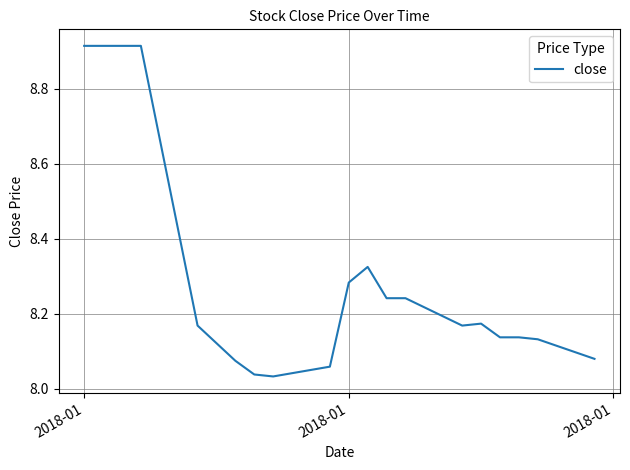

What is the difference between the maximum and minimum values?

0.9